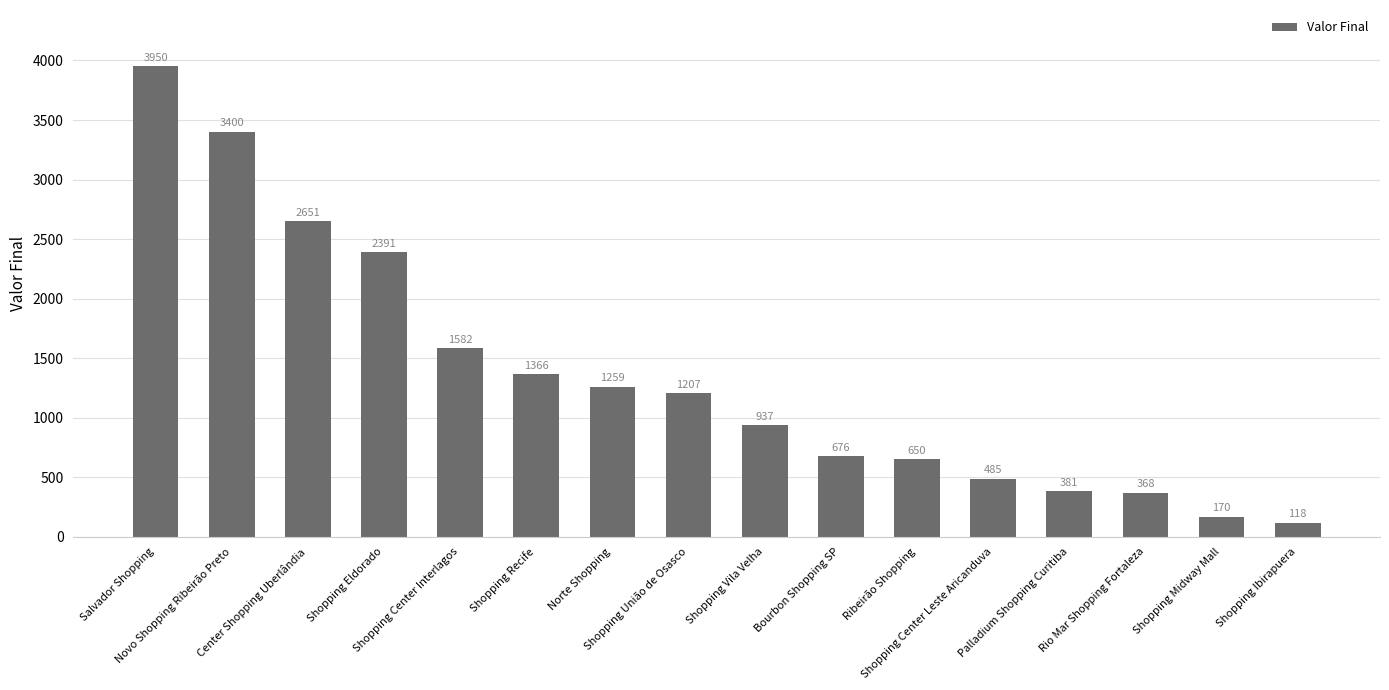

Read the value at Center Shopping Uberlândia, to the nearest 10.

2650